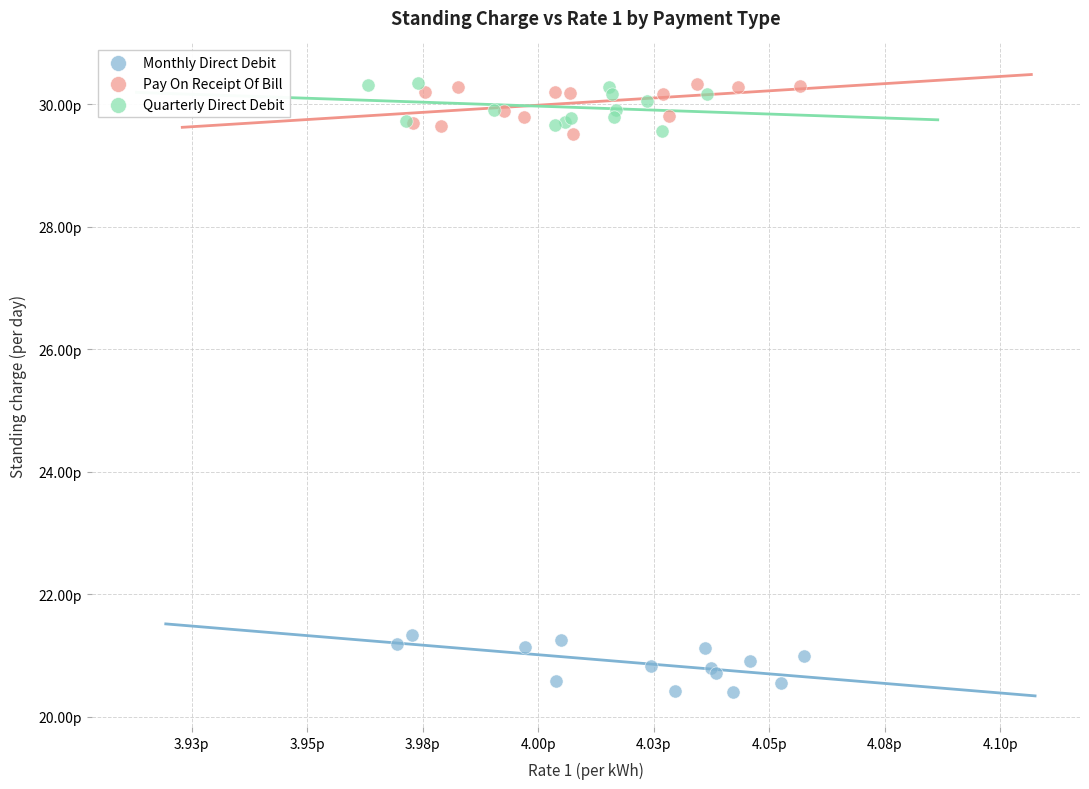

What are all the series names shown in the legend?

Monthly Direct Debit, Pay On Receipt Of Bill, Quarterly Direct Debit